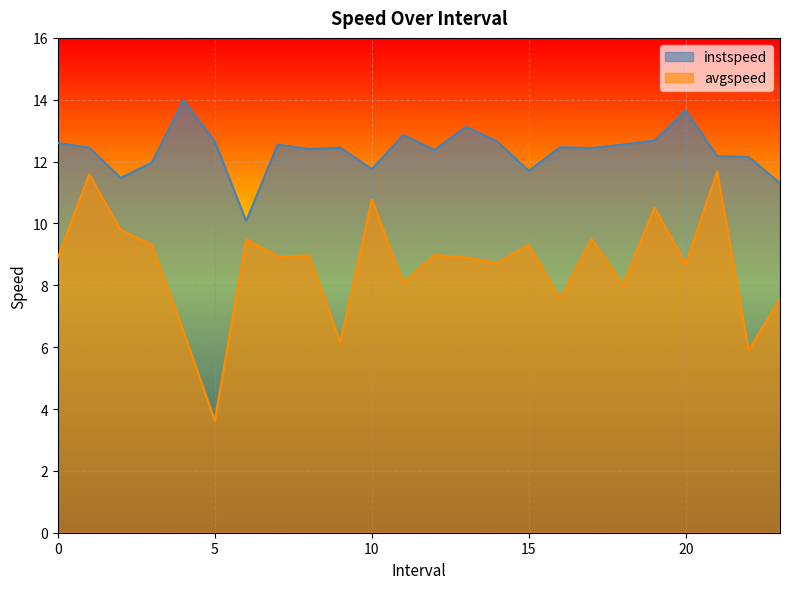

What is the minimum value for avgspeed?

3.6